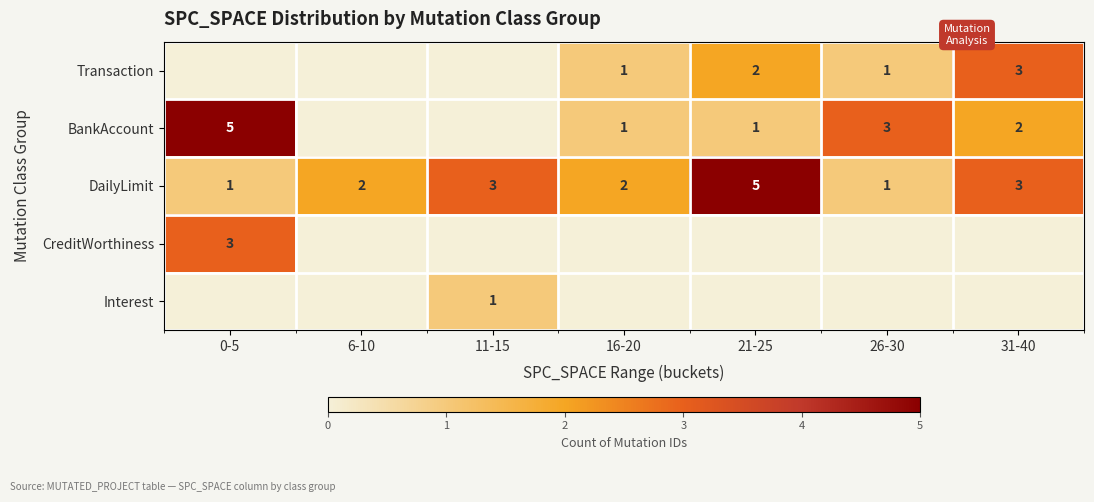

What is the difference between the maximum and minimum values in the DailyLimit series?

4